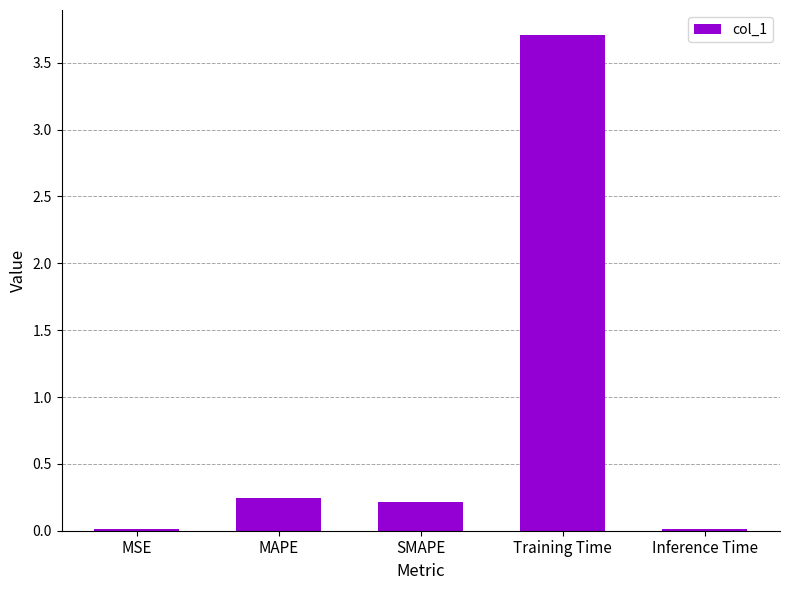

What is the label of the 2nd bar from the left?

MAPE